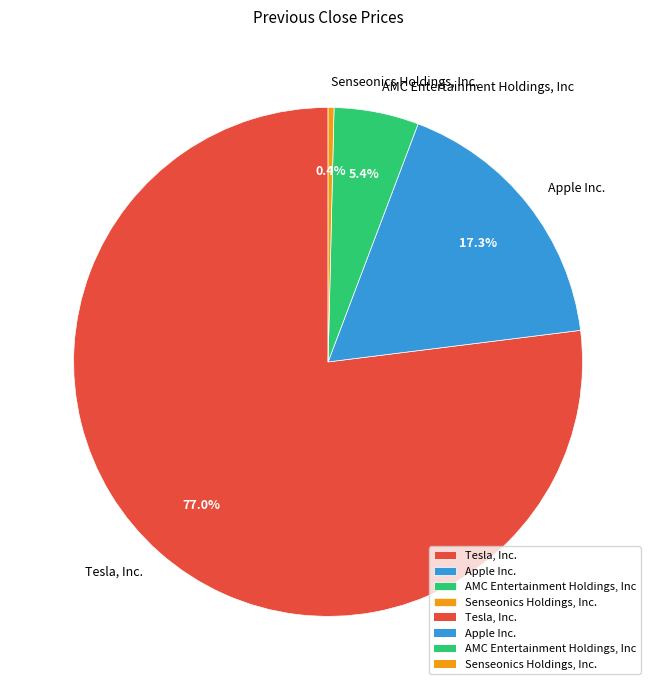

Does Tesla, Inc. account for over 50% of the chart?

Yes